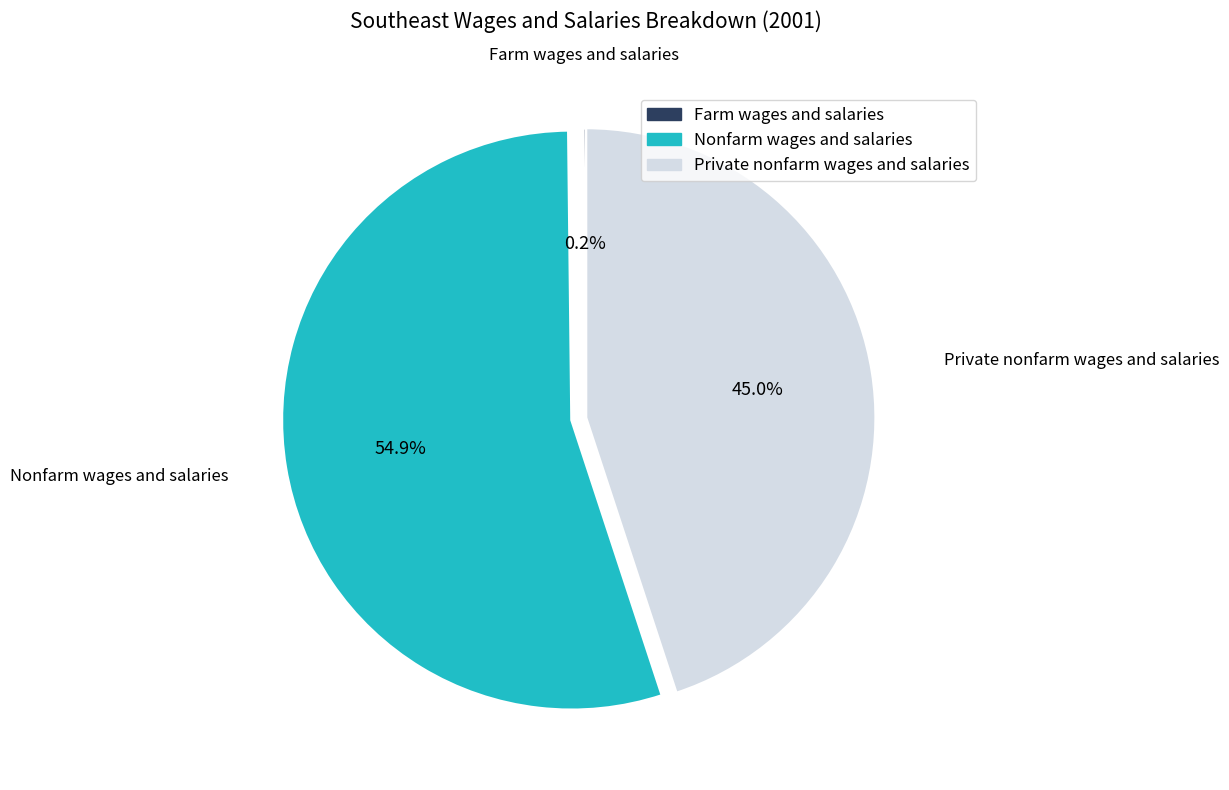

What is the largest slice in the pie chart?

Nonfarm wages and salaries